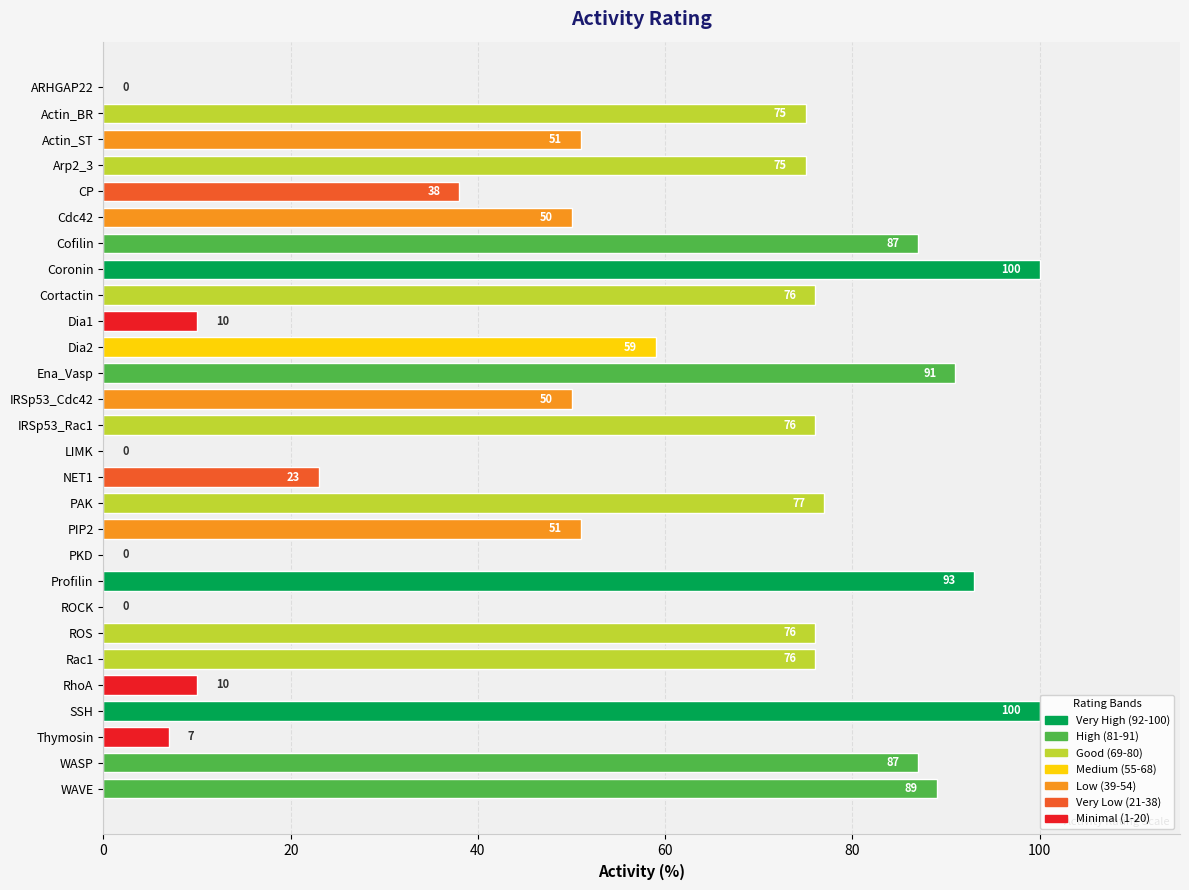

Between Dia1 and PIP2, which is larger?

PIP2